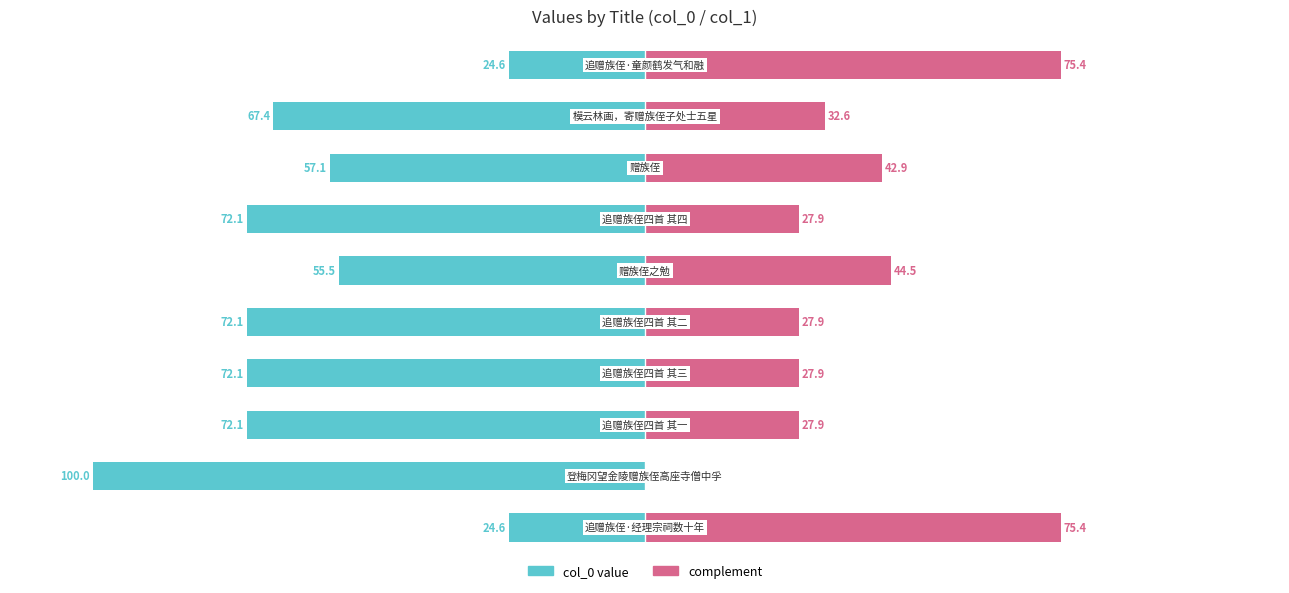

How many positive values does the mirror series have?

9